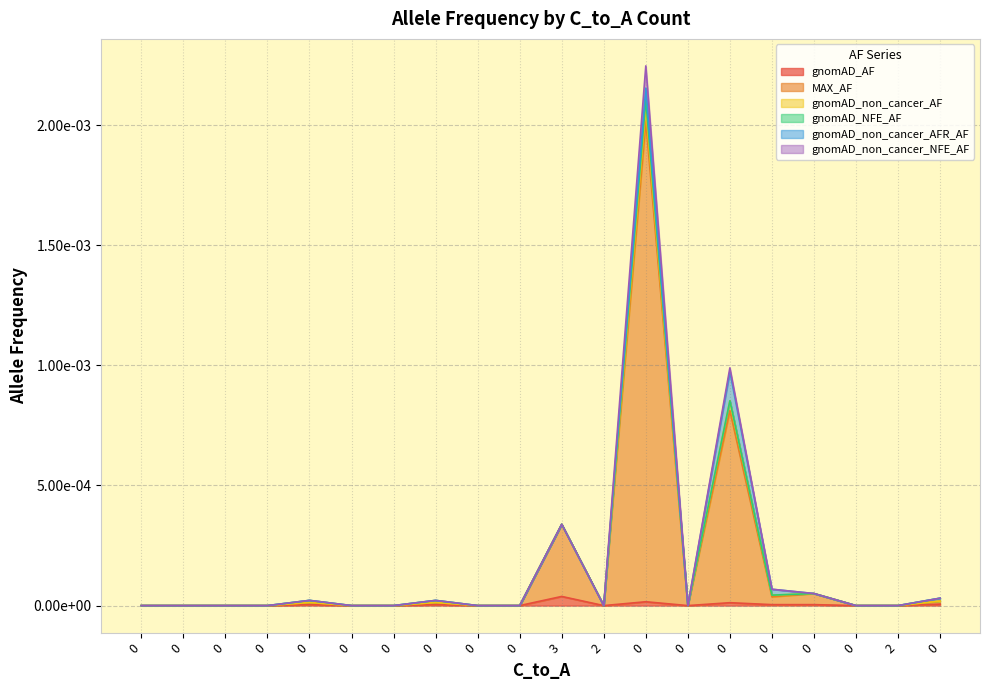

What are all the series names shown in the legend?

gnomAD_AF, MAX_AF, gnomAD_non_cancer_AF, gnomAD_NFE_AF, gnomAD_non_cancer_AFR_AF, gnomAD_non_cancer_NFE_AF